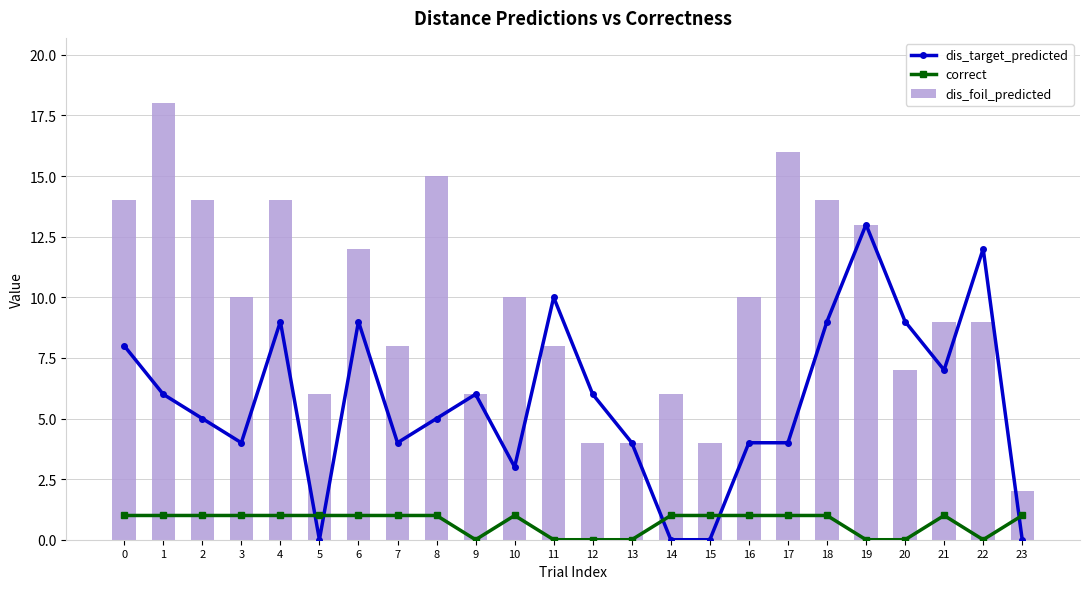

What are all the series names shown in the legend?

dis_target_predicted, correct, dis_foil_predicted